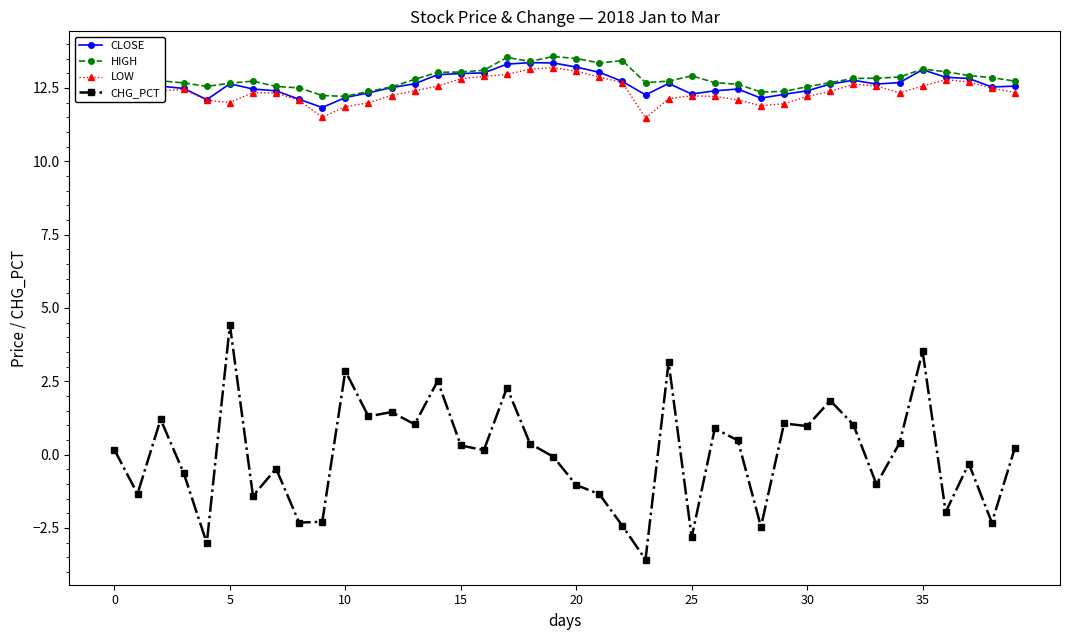

Does the chart have visible grid lines?

No